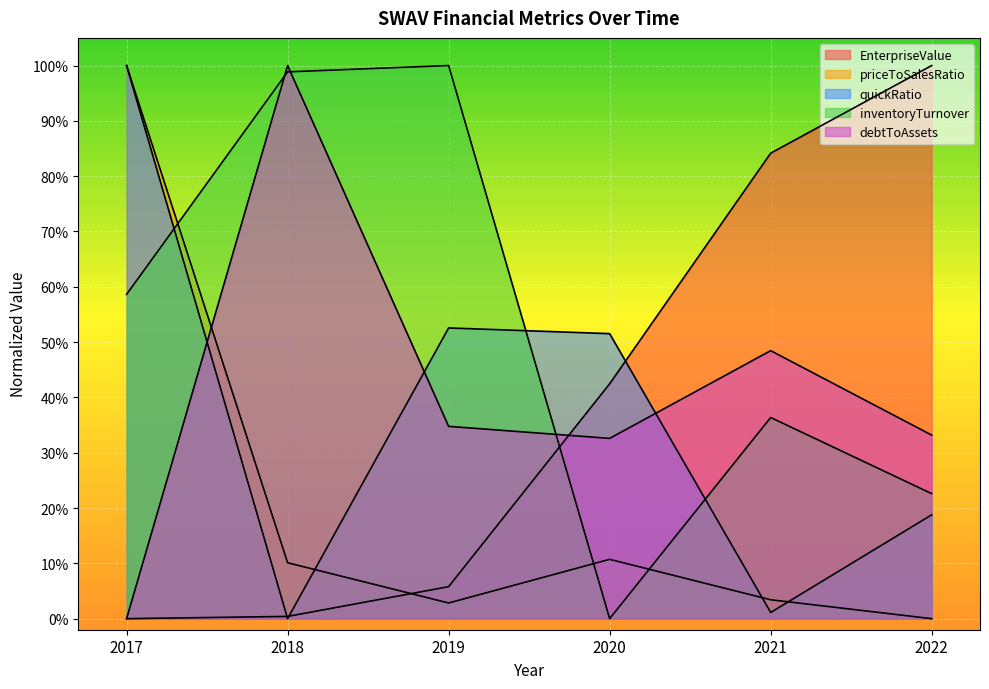

What is the average value of the priceToSalesRatio series?

0.2